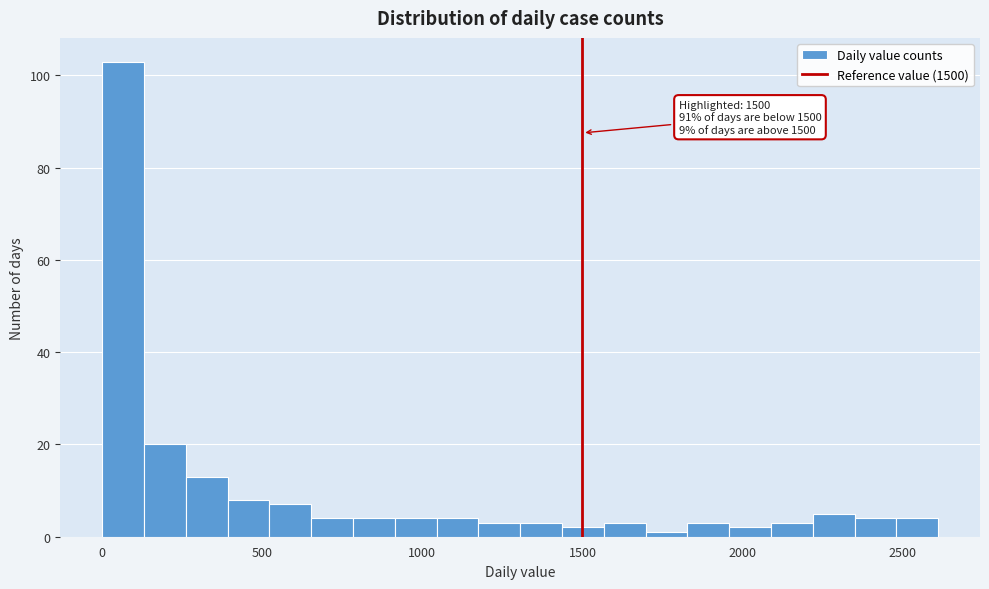

Around what value on the x-axis is the tallest bar? Give the approximate position of its centre, as read against the axis.

50